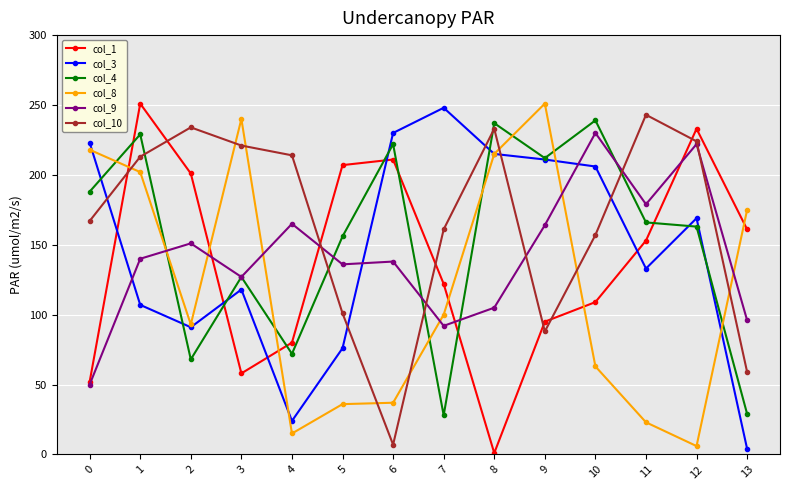

Is the value of col_3 at 8 greater than the value of col_8 at 1?

Yes